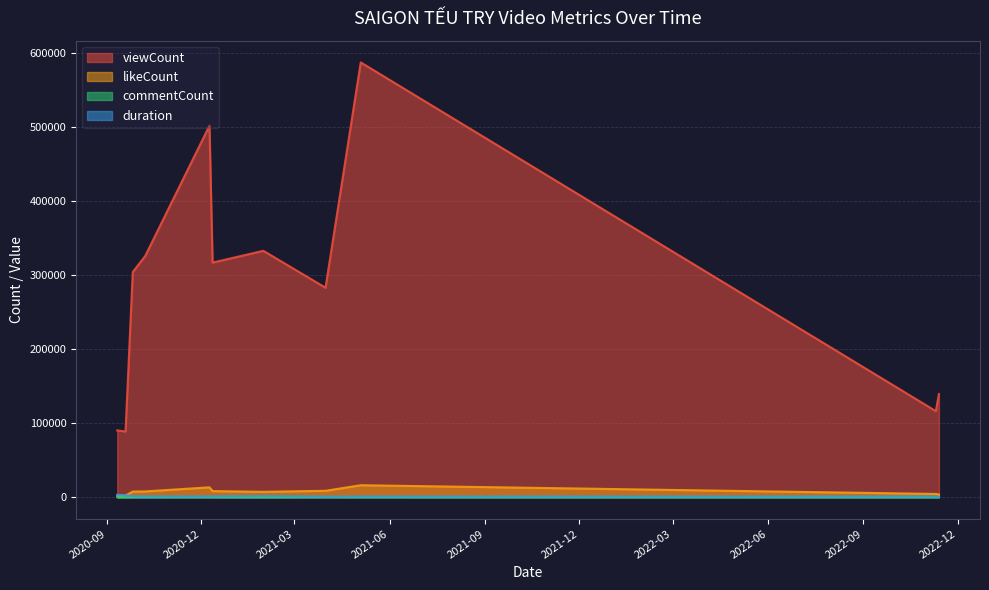

True or false: likeCount has more than 0 interior local peaks.

True